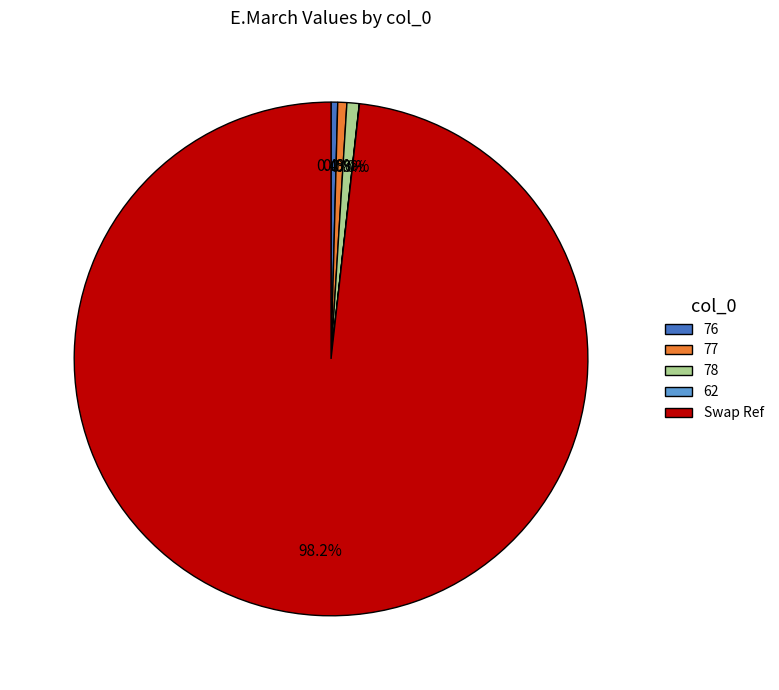

Does any single category account for the majority?

Yes